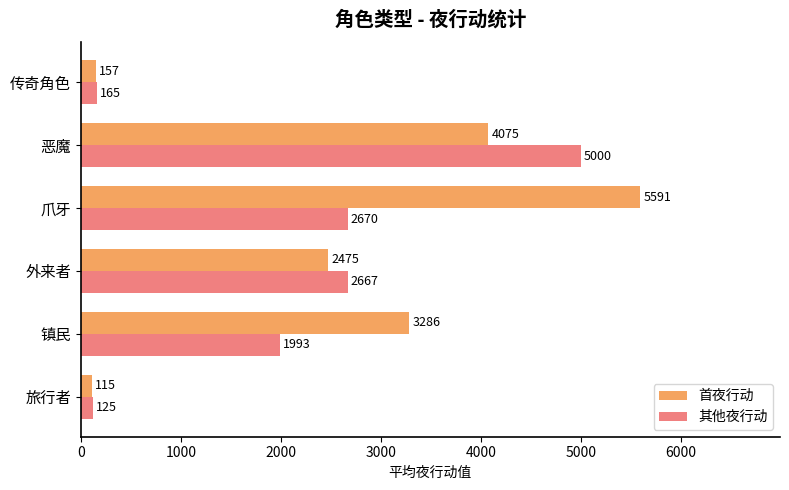

How many values in the 首夜行动 series are below 3285?

3